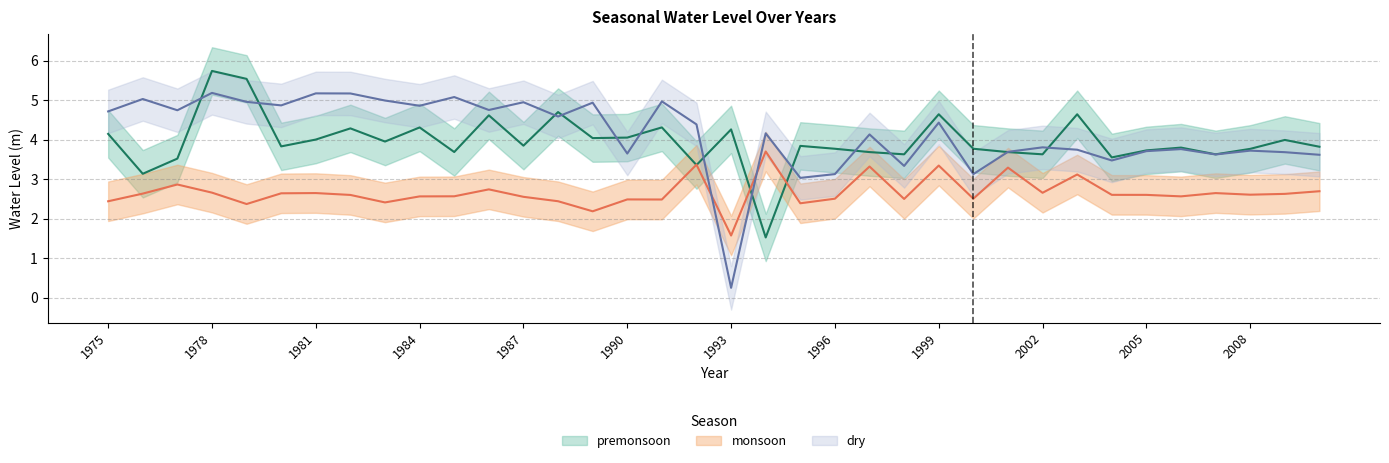

What is the total value across all series at 1976?

10.8